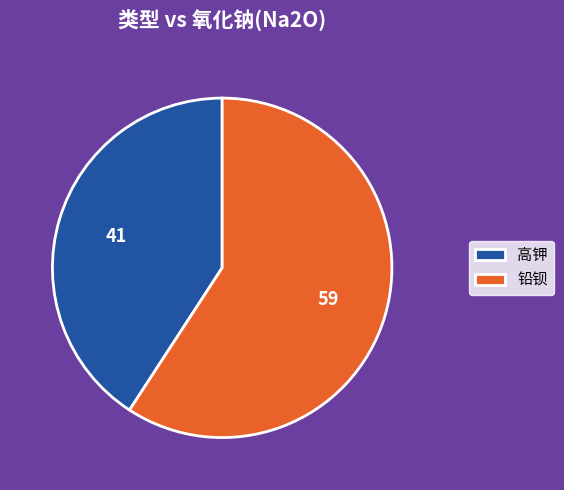

Is the sum of 高钾 and 铅钡 greater than half?

Yes